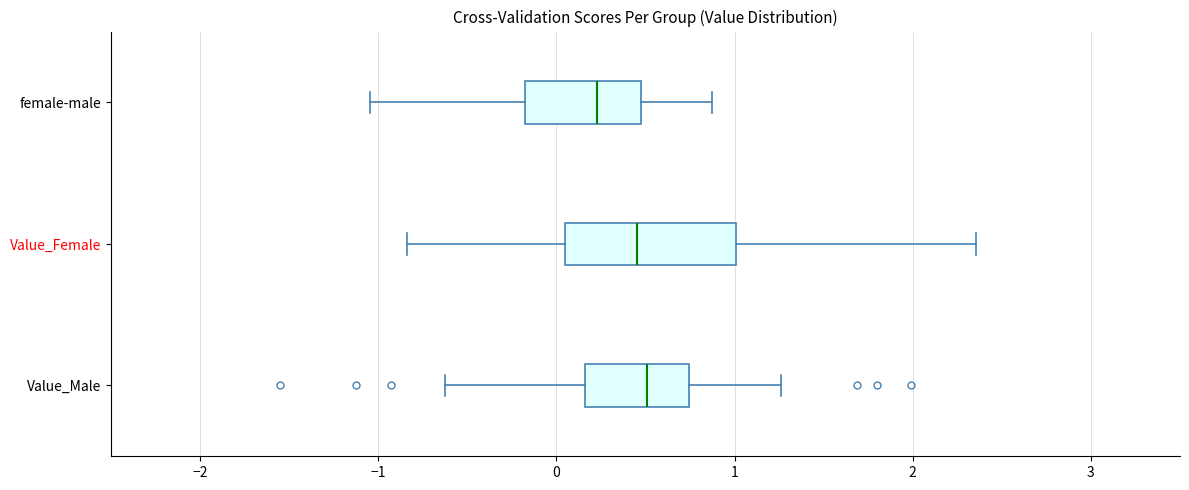

Where does the median line of the box for Value_Female sit on the x-axis? The values are not printed on the chart, so give them approximately, as read against the axis.

0.4